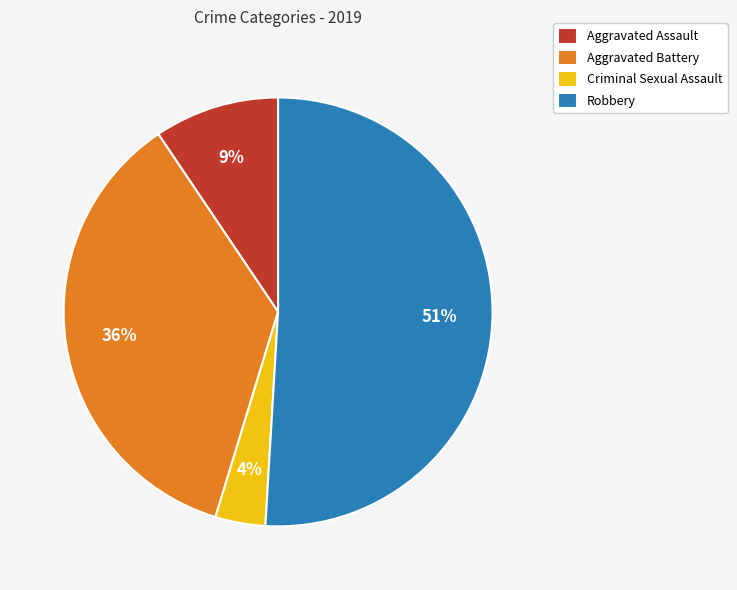

What percentage is the Criminal Sexual Assault slice, to the nearest percent?

4%